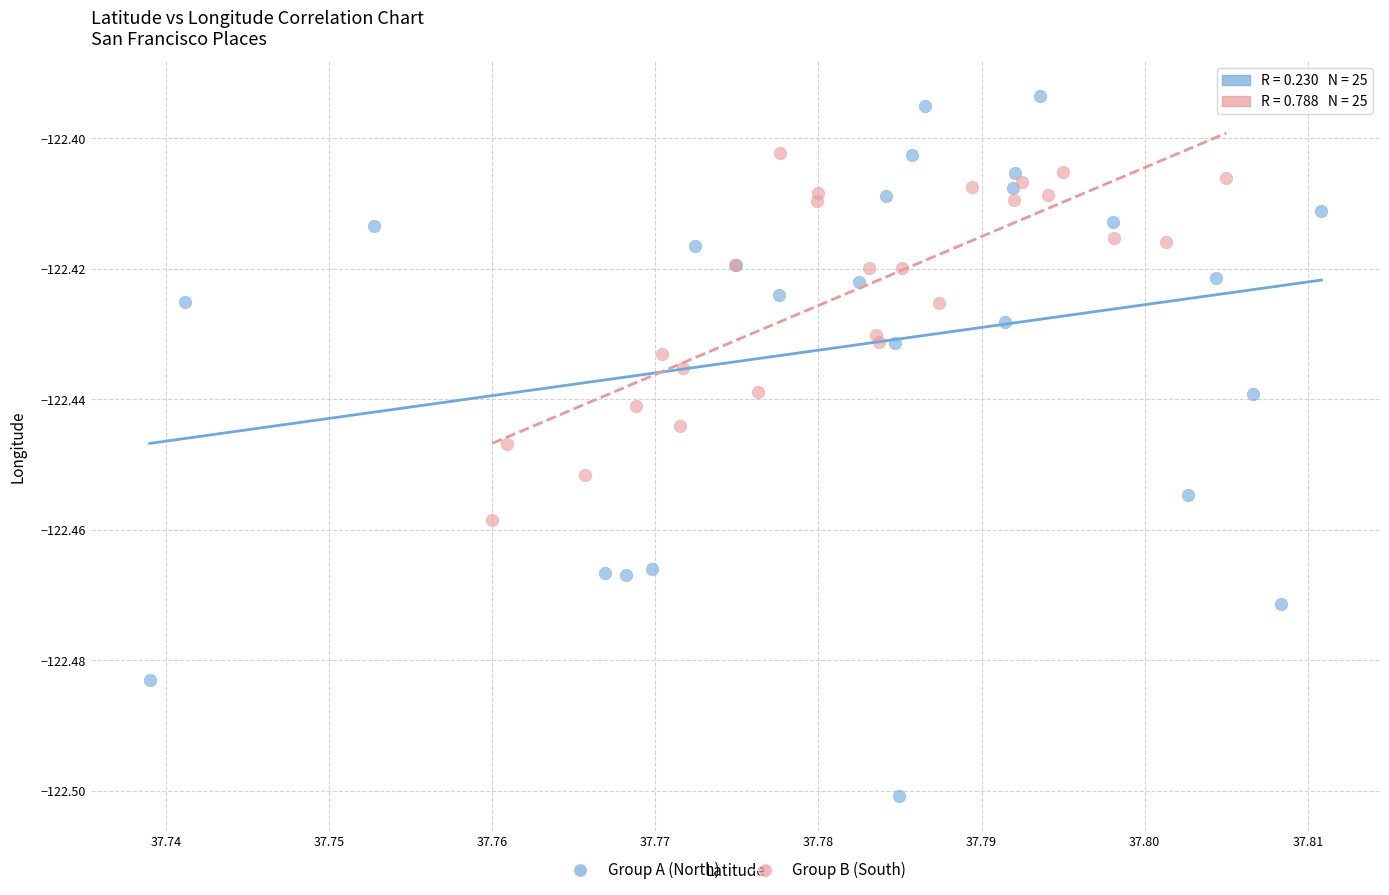

Which series contains the lowest Y value?

Group A (North)